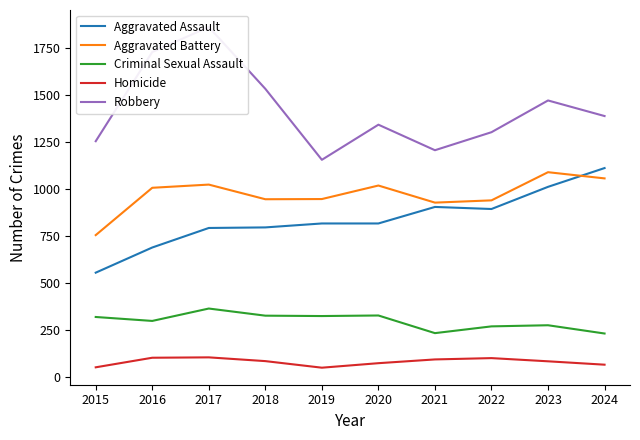

What is the sum of all Homicide values?

794